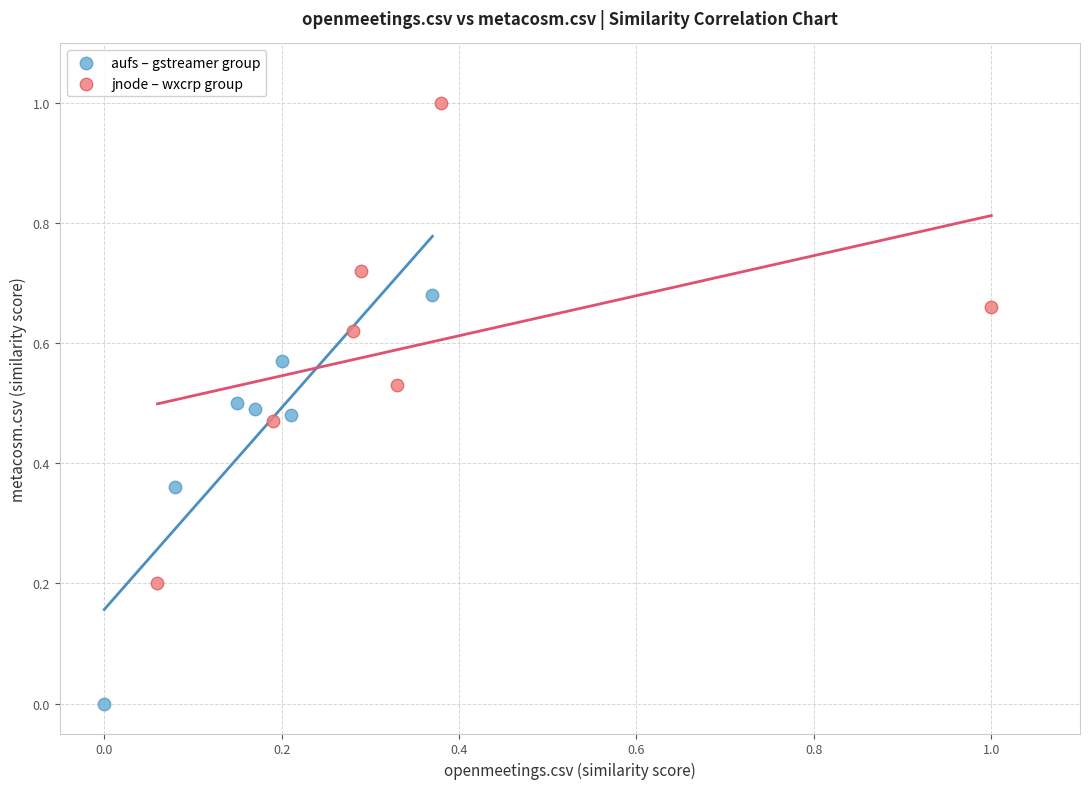

Which series contains the lowest Y value?

aufs – gstreamer group